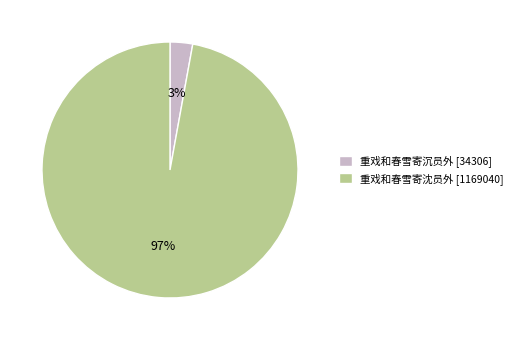

To the nearest percent, what is the difference between the largest and smallest slice percentages?

94%